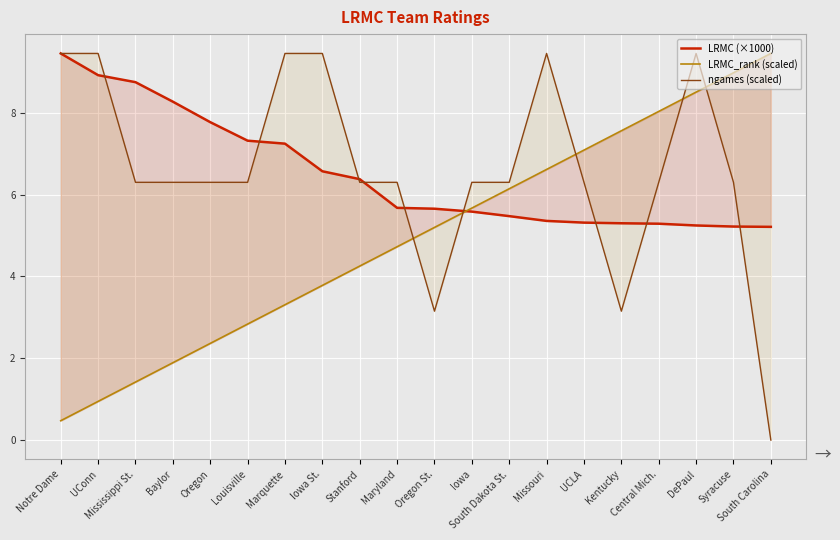

At which category does ngames (scaled) reach its first local valley?

Oregon St.